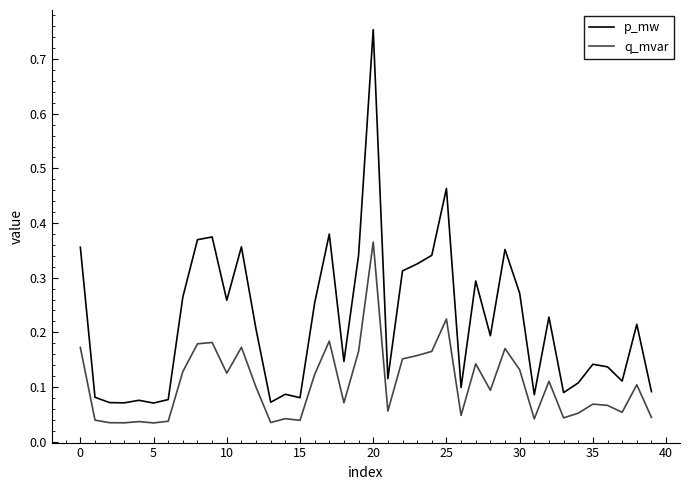

Which series has the largest range (max minus min)?

p_mw